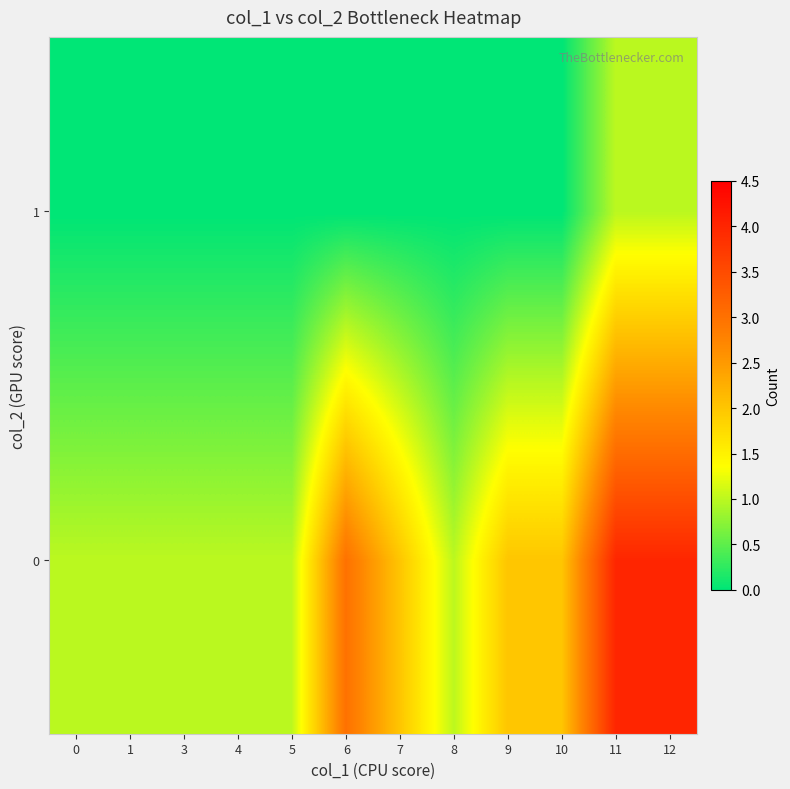

Rank the series by their maximum value, from lowest to highest.

1, 0